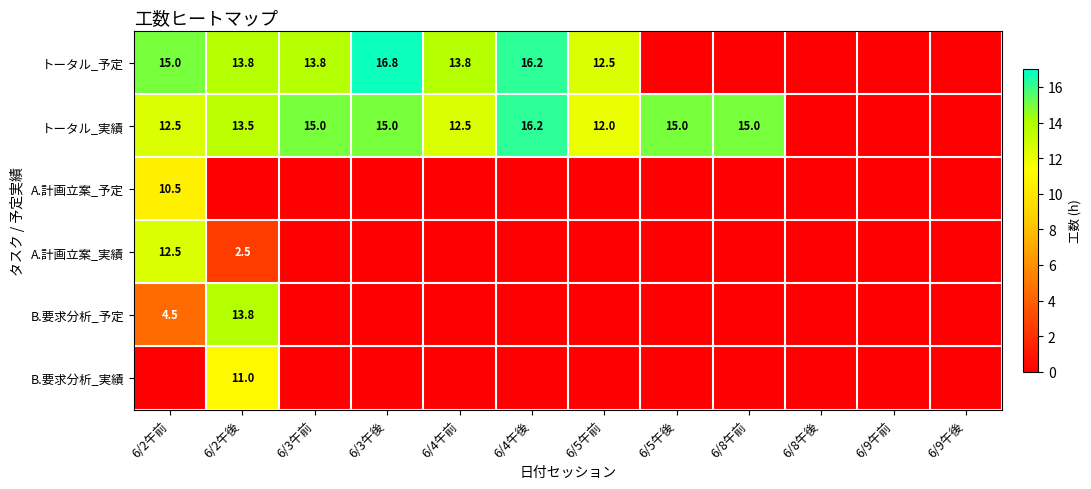

At how many categories does at least one series exceed 16?

2